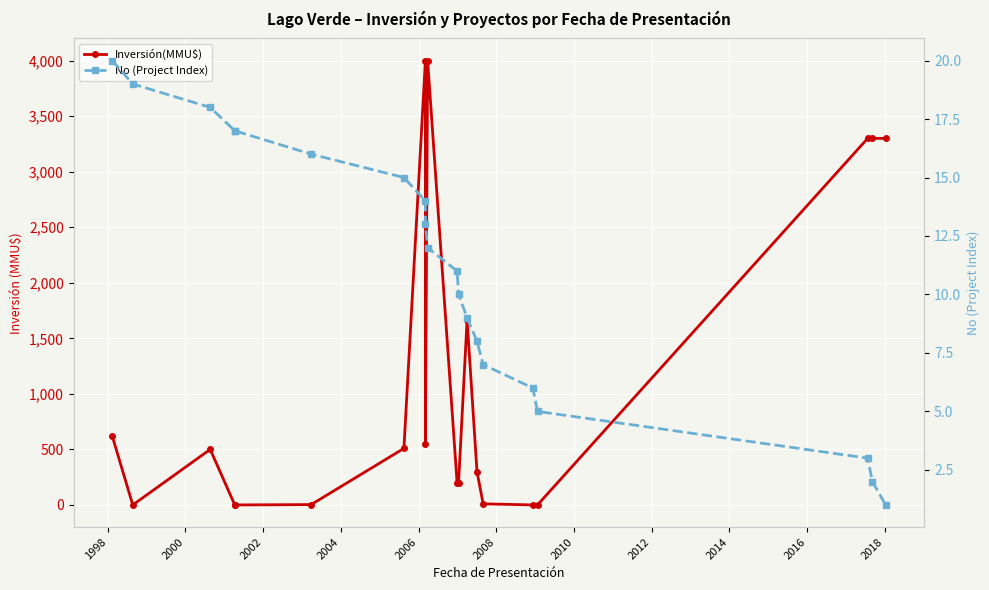

What is the difference between the highest and lowest values at 2000?

482